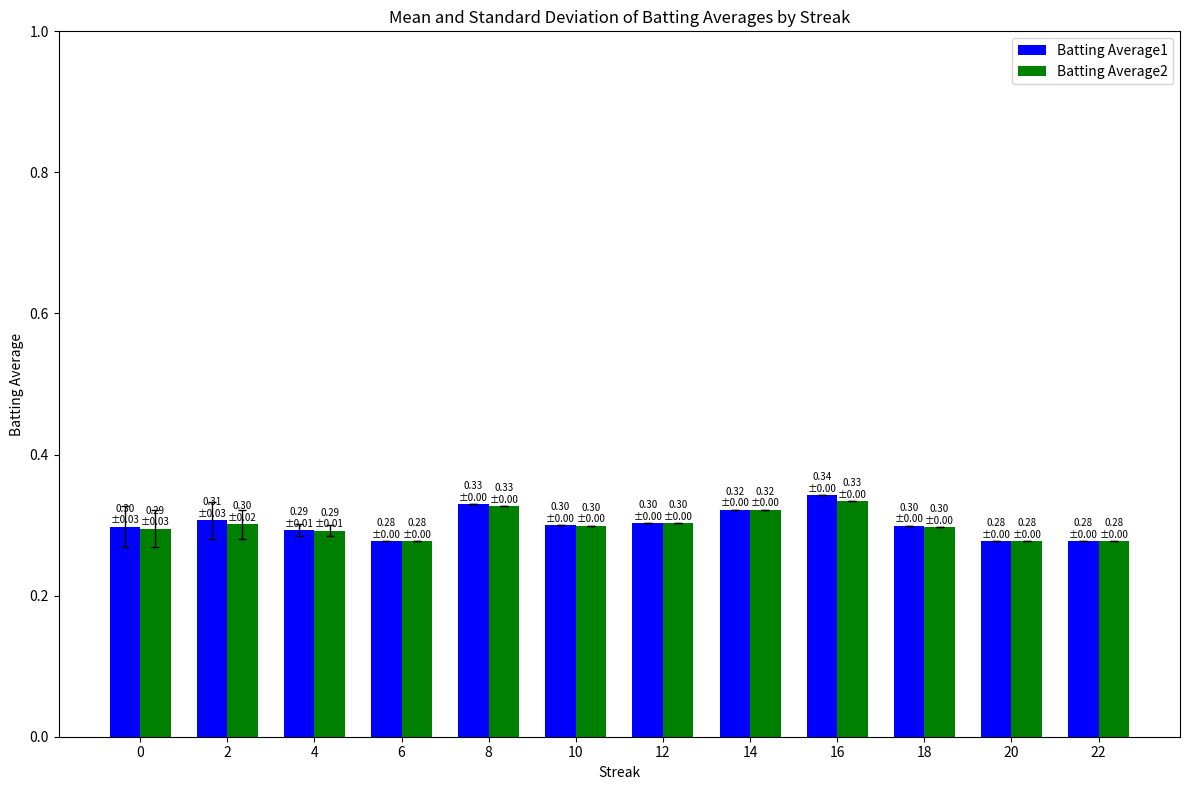

Count the number of data series in this chart.

2